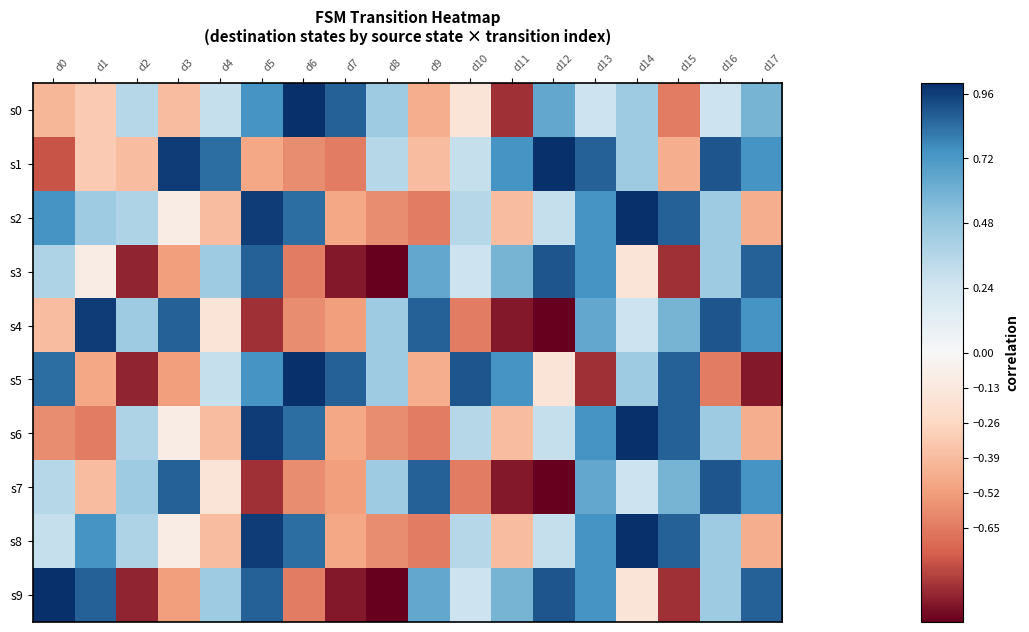

List the series in order of their peak value, lowest first.

s3, s7, s4, s0, s1, s2, s5, s6, s8, s9